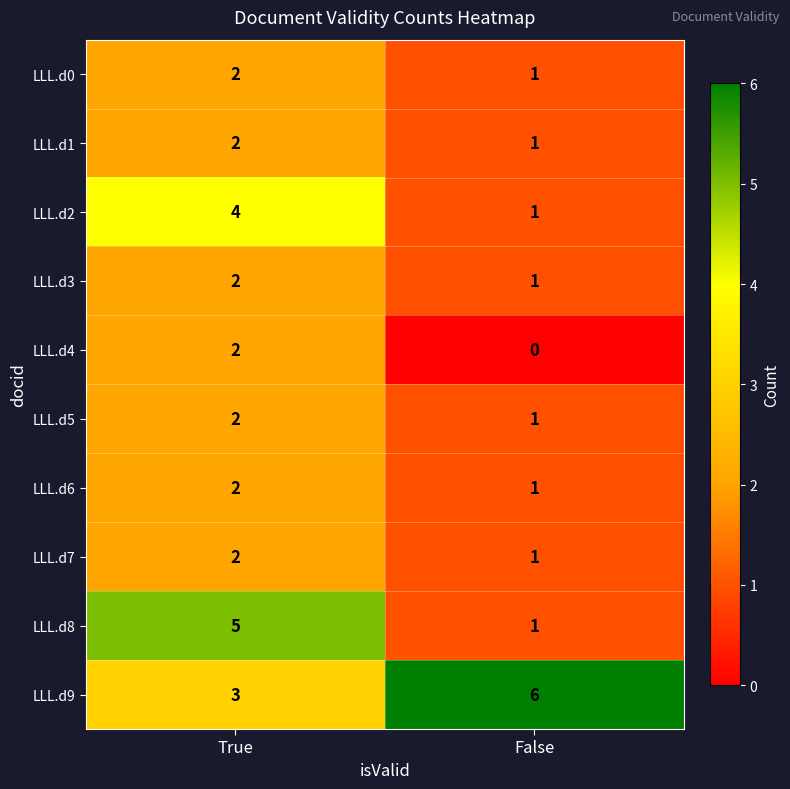

The value of LLL.d6 at True is 2. True or false?

True